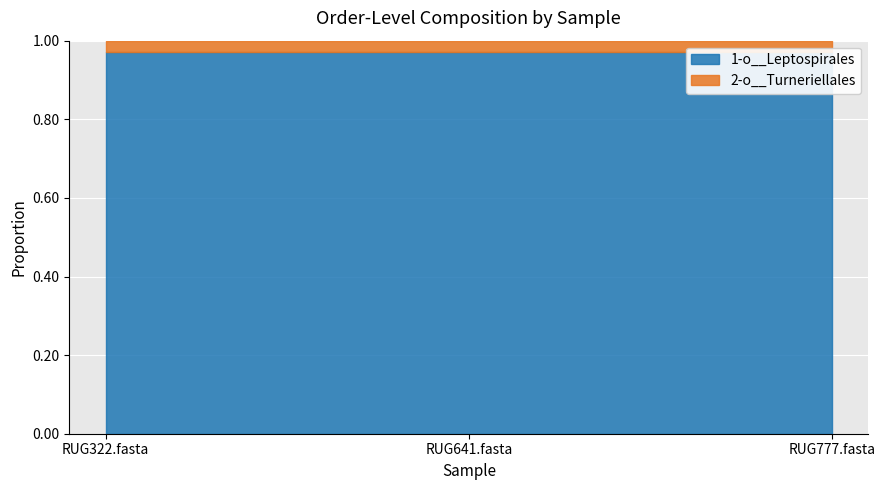

The value of 1-o__Leptospirales at RUG777.fasta is 0.4. True or false?

False